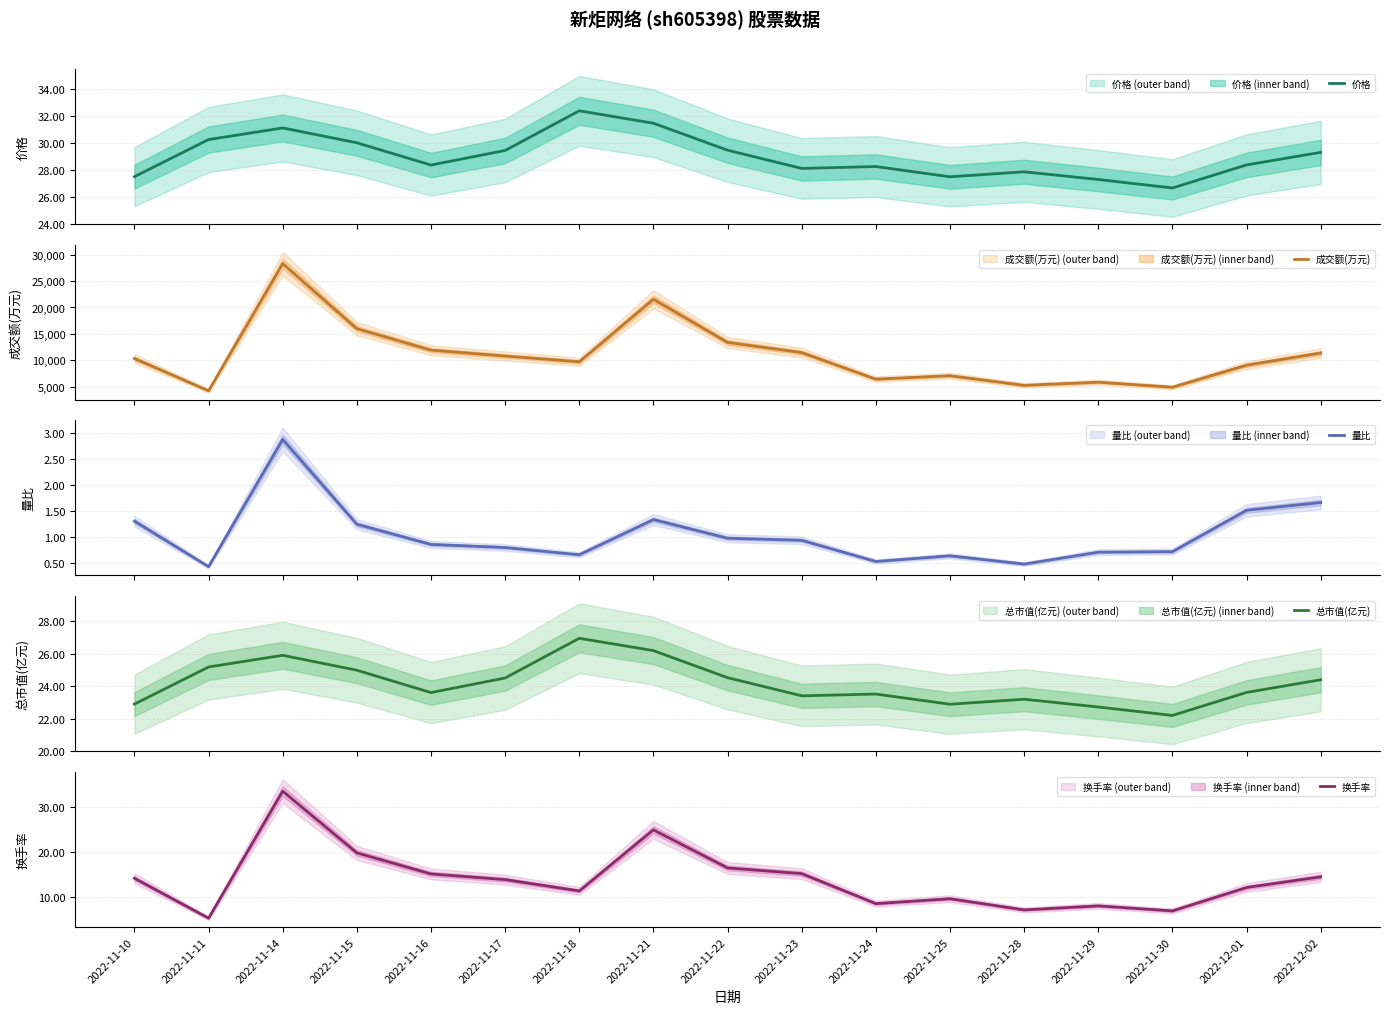

What is the sum of the 成交额(万元) values at 2022-11-29 and 2022-12-01?

14996.0